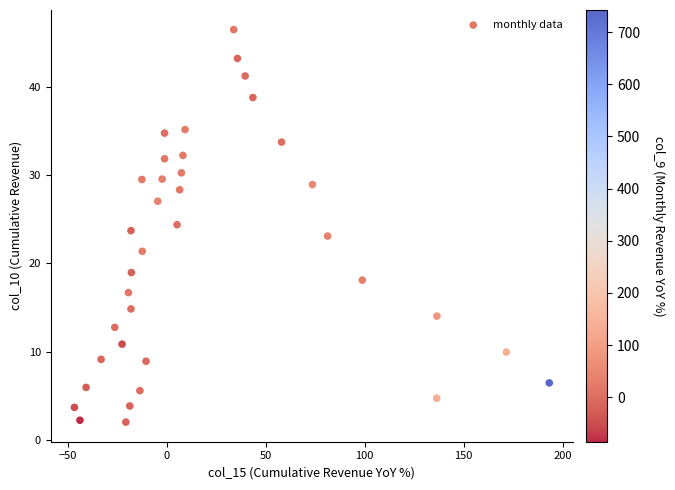

What is the range of X values (max minus min)?

240.0